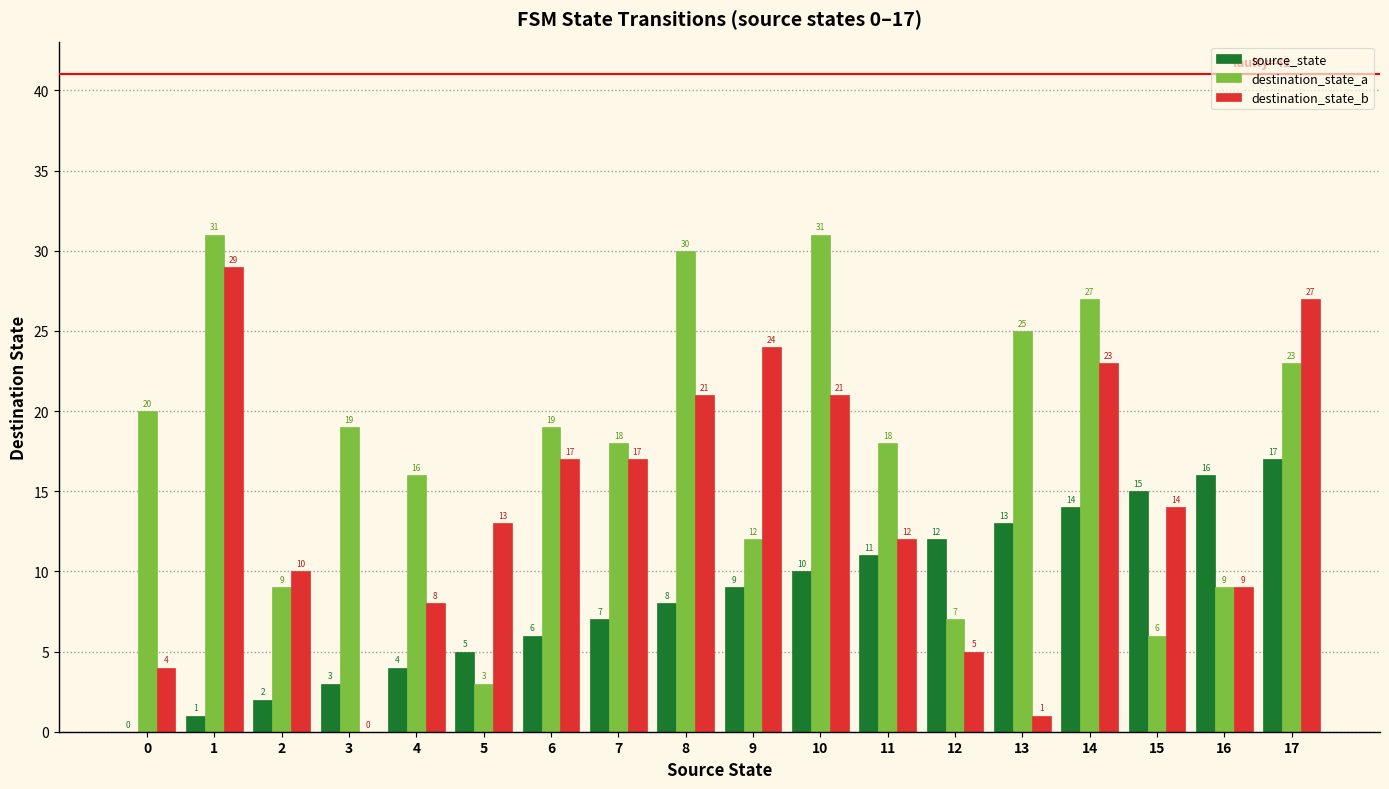

Is the value of destination_state_a at 12 greater than the value of source_state at 3?

Yes